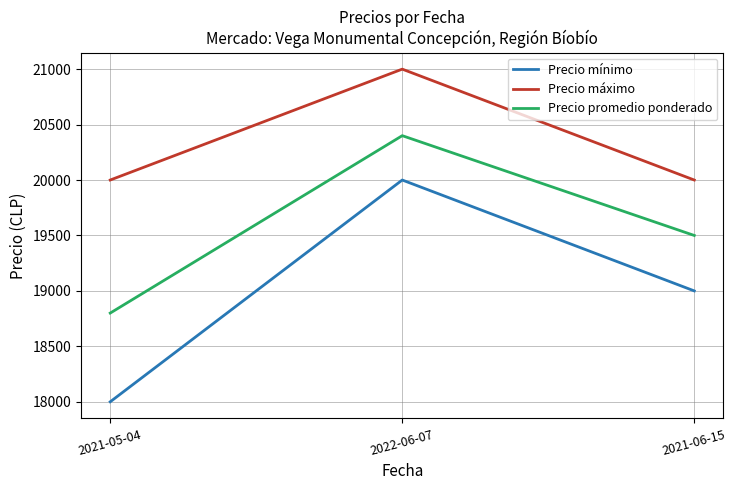

What is the average value of the Precio máximo series?

20333